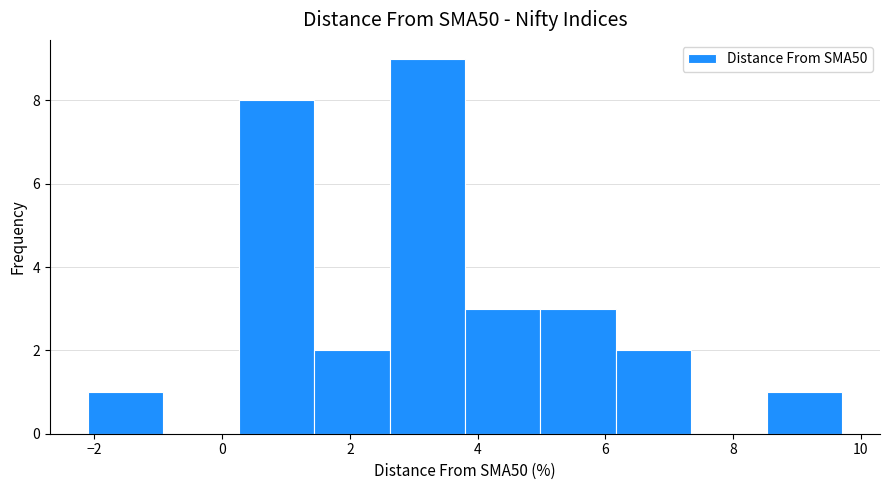

Reading left to right, list every bar in this chart as the range it spans on the x-axis followed by its height. Neither the bar edges nor the heights are printed on the chart, so give them approximately, as read against the axes.

-2.2 to -1.0: 1
-1.0 to 0.2: 0
0.2 to 1.4: 8
1.4 to 2.6: 2
2.6 to 3.8: 9
3.8 to 5.0: 3
5.0 to 6.2: 3
6.2 to 7.4: 2
7.4 to 8.6: 0
8.6 to 9.8: 1